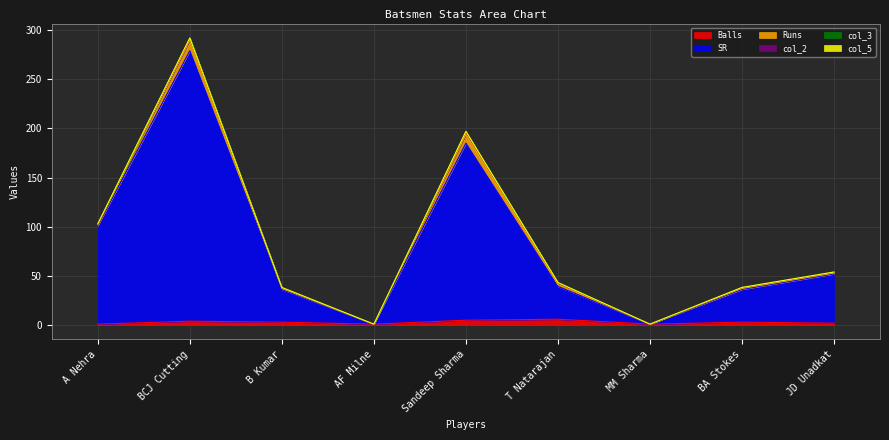

What is the value of the Runs point at the 9th from the left?

1.0